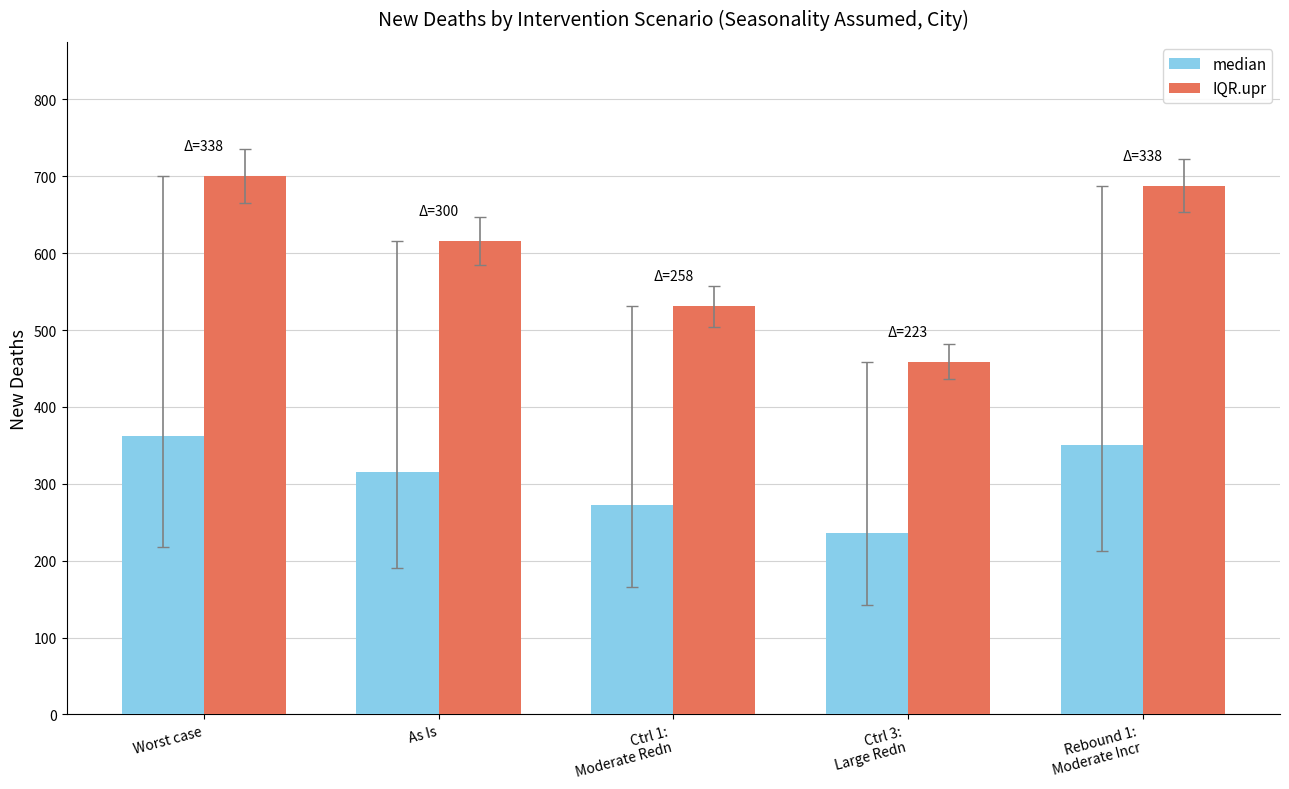

What is the minimum value for median?

236